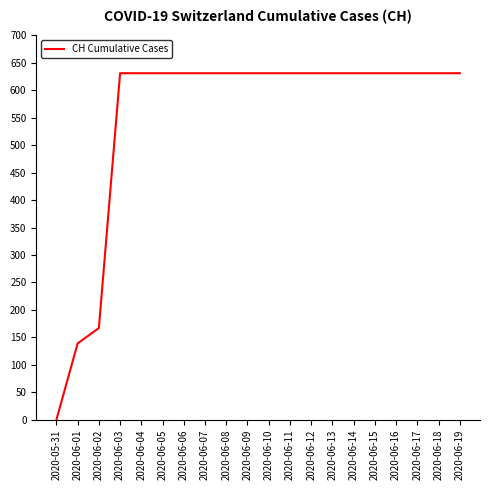

What position from the right is 2020-06-19?

1